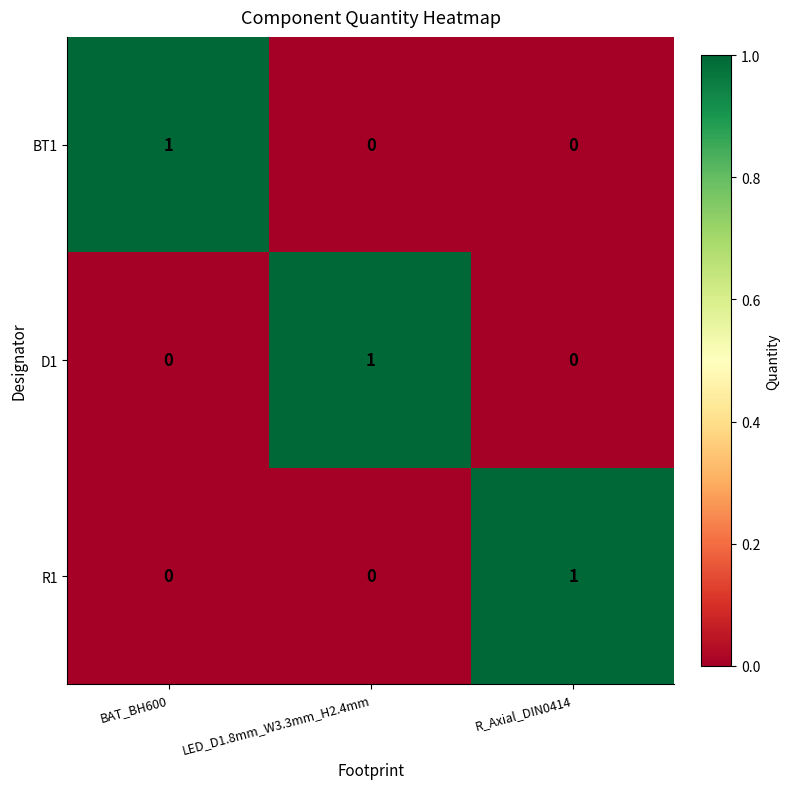

Reading left to right, list all the values displayed in this chart.

BT1: BAT_BH600=1	LED_D1.8mm_W3.3mm_H2.4mm=0	R_Axial_DIN0414=0
D1: BAT_BH600=0	LED_D1.8mm_W3.3mm_H2.4mm=1	R_Axial_DIN0414=0
R1: BAT_BH600=0	LED_D1.8mm_W3.3mm_H2.4mm=0	R_Axial_DIN0414=1